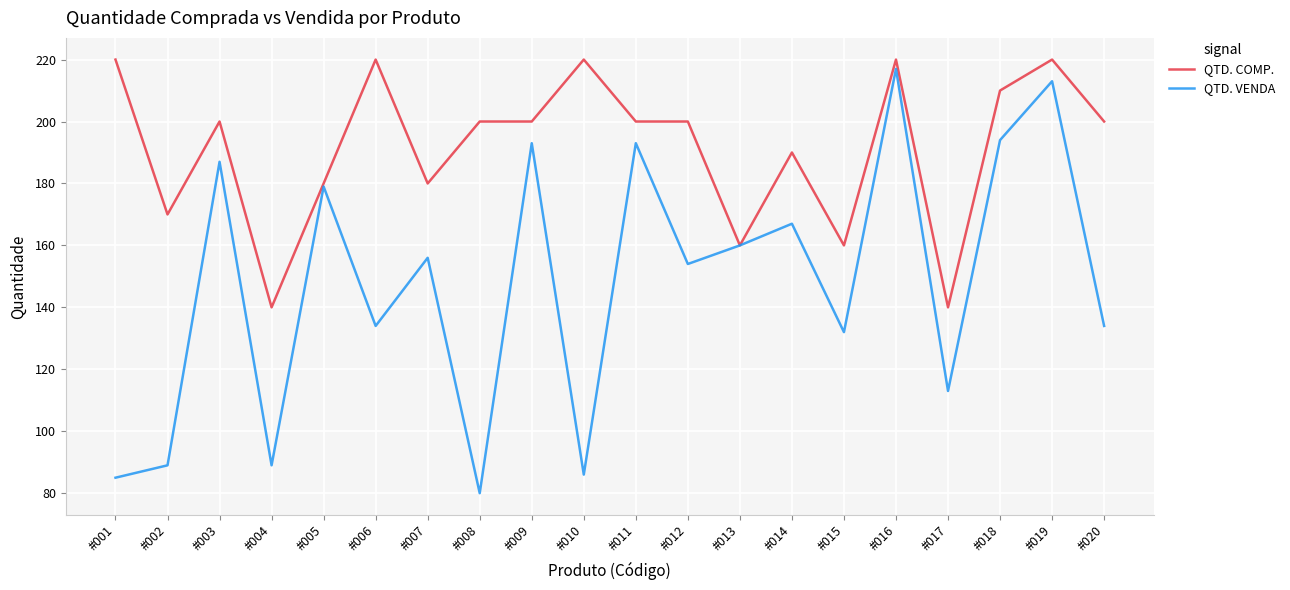

The value of QTD. VENDA at #020 is 134. True or false?

True